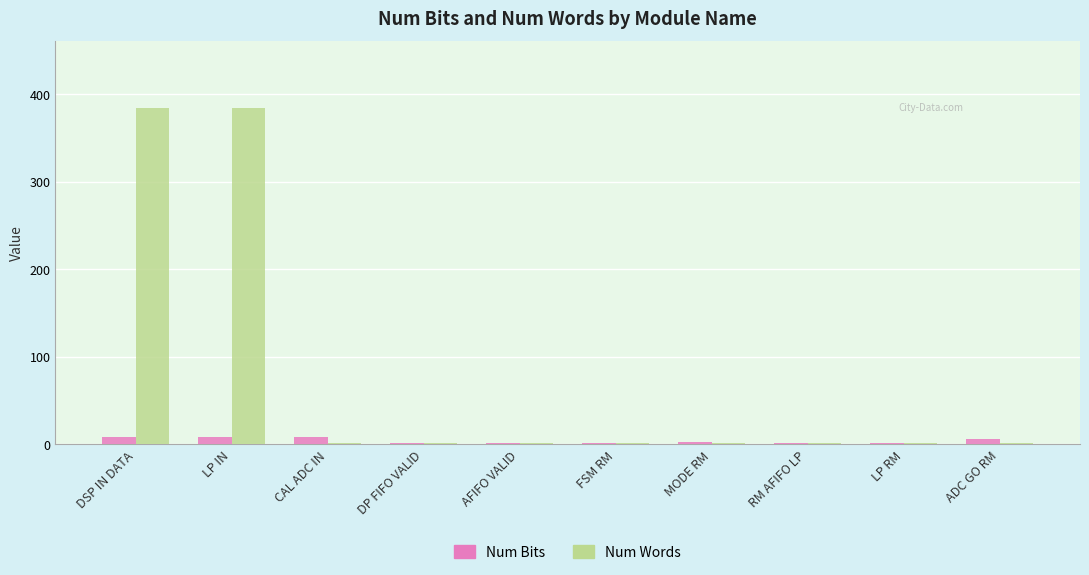

How many groups of bars are there?

10